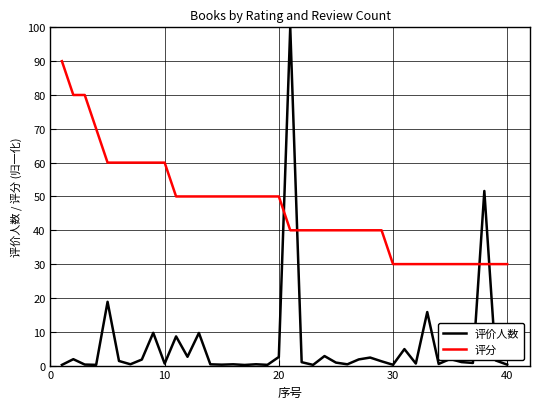

What is the highest value of the 评价人数 series?

100.0